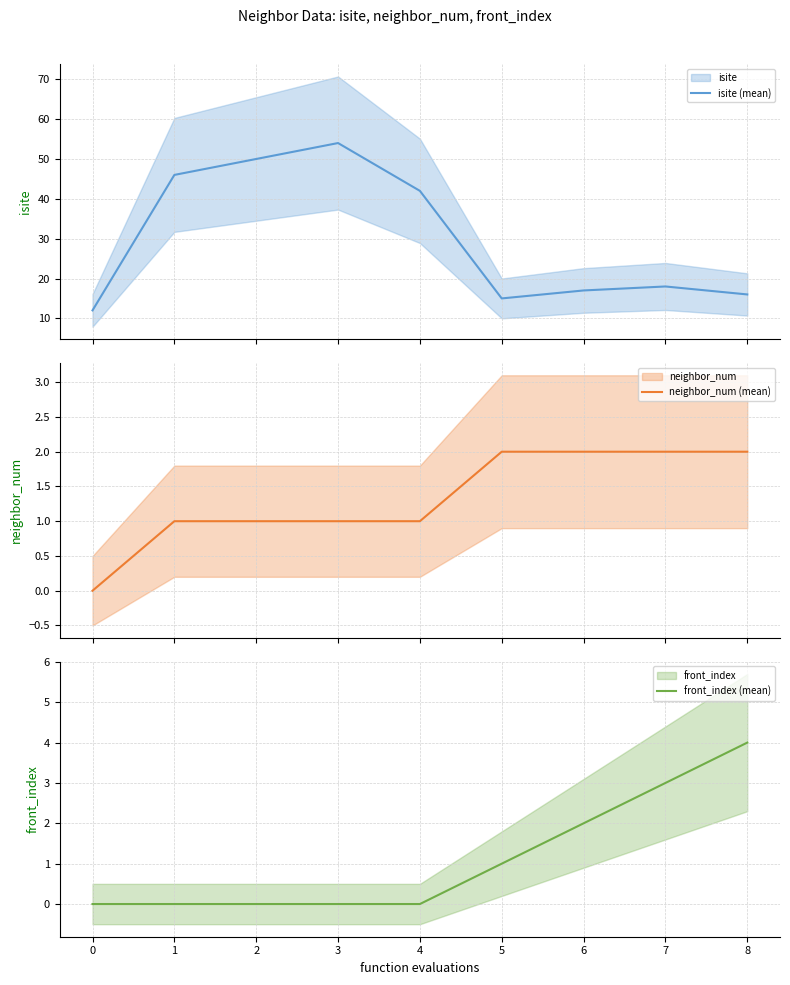

What is the minimum value for isite (mean)?

12